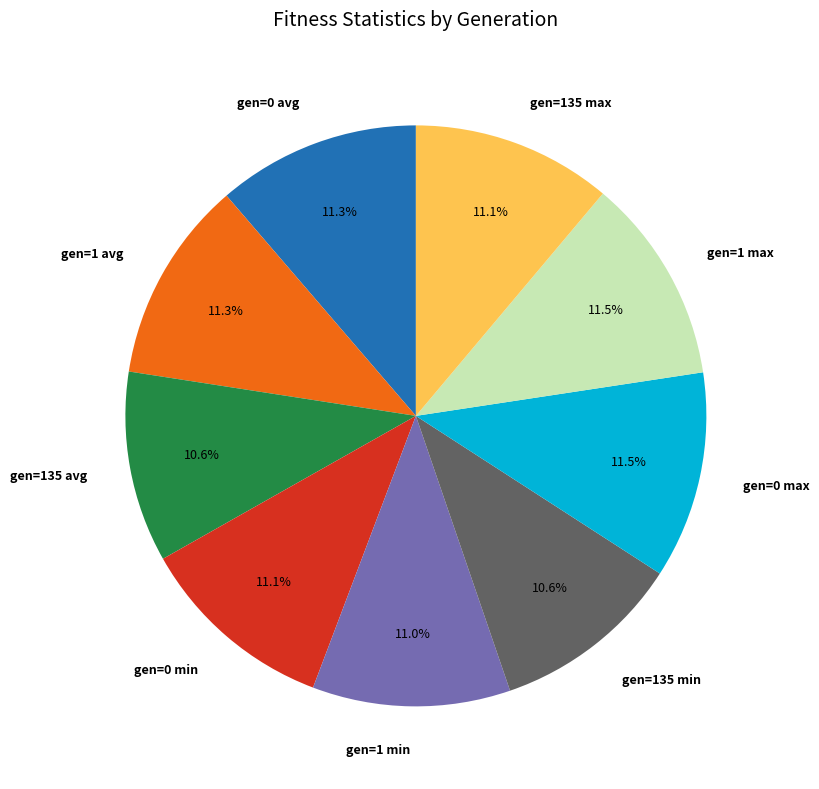

Approximately how many times larger is the value at gen=135 min compared to gen=135 avg?

1.0